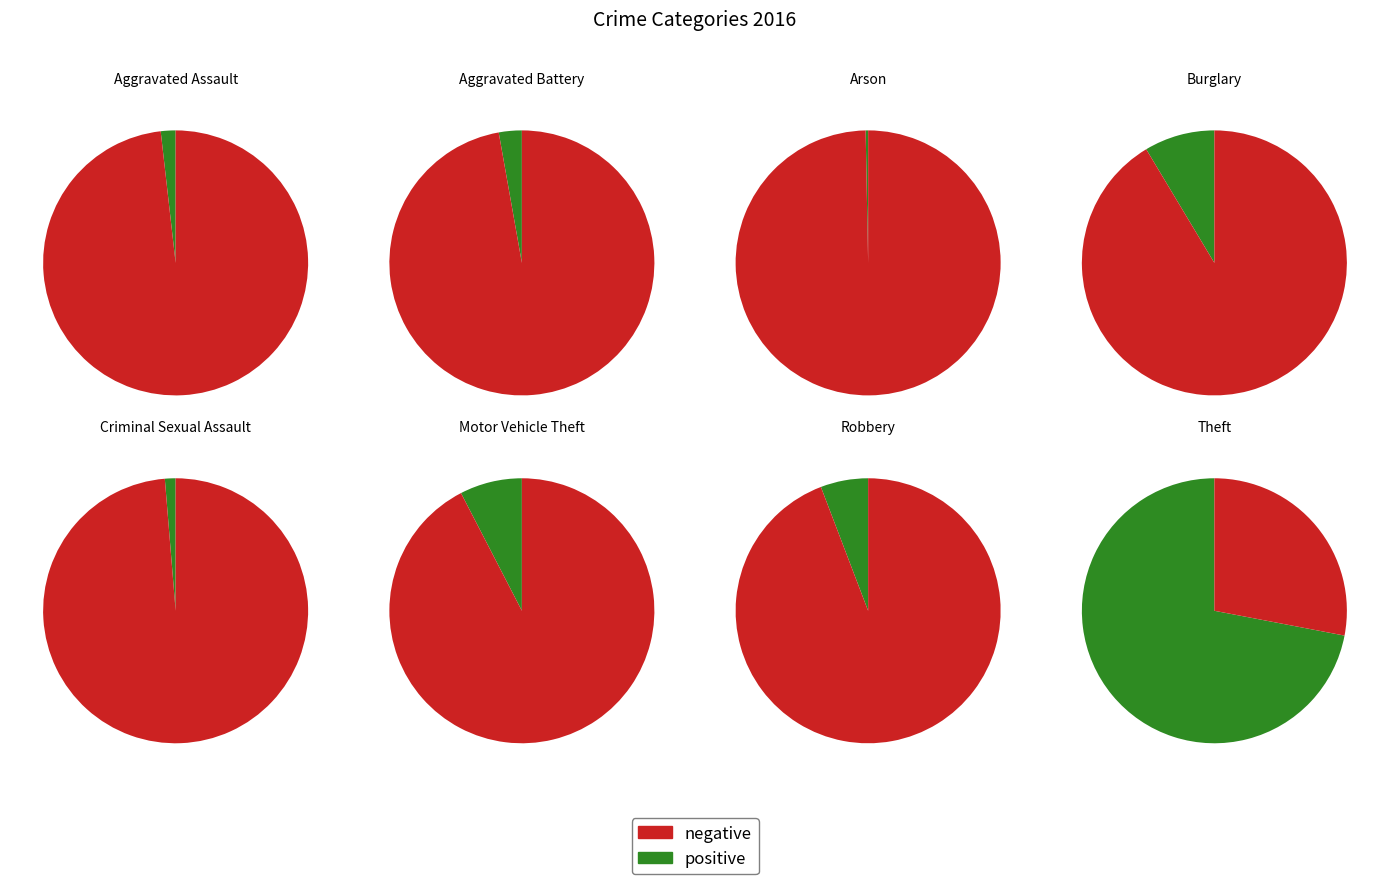

Rank the categories by value from highest to lowest.

Theft, Burglary, Motor Vehicle Theft, Robbery, Aggravated Battery, Aggravated Assault, Criminal Sexual Assault, Arson